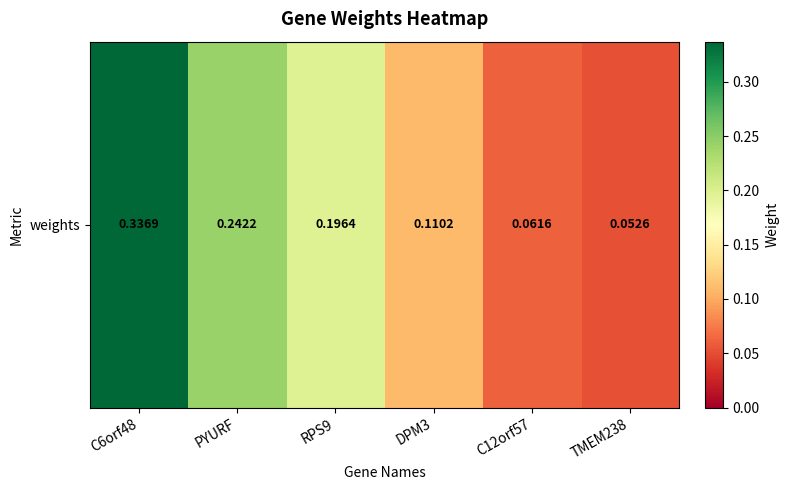

The chart shows a value of 0.2 at RPS9. True or false?

True